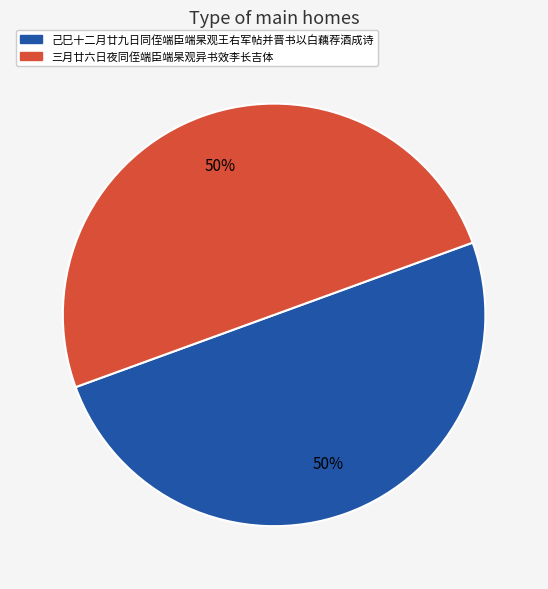

Is it true that 己巳十二月廿九日同侄端臣端杲观王右军帖并晋书以白藕荐酒成诗 is 50% of the pie?

True